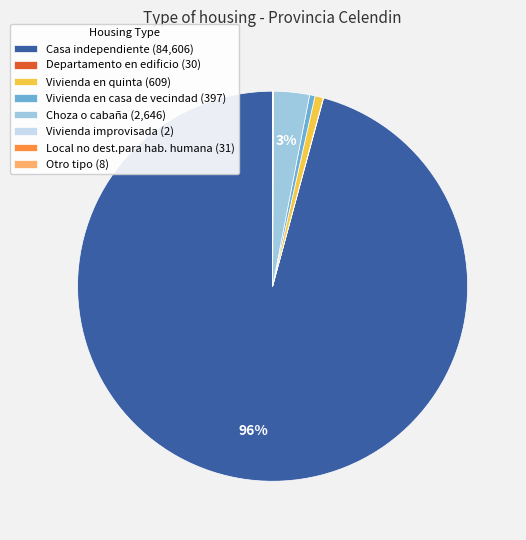

Which category accounts for the majority?

Casa independiente